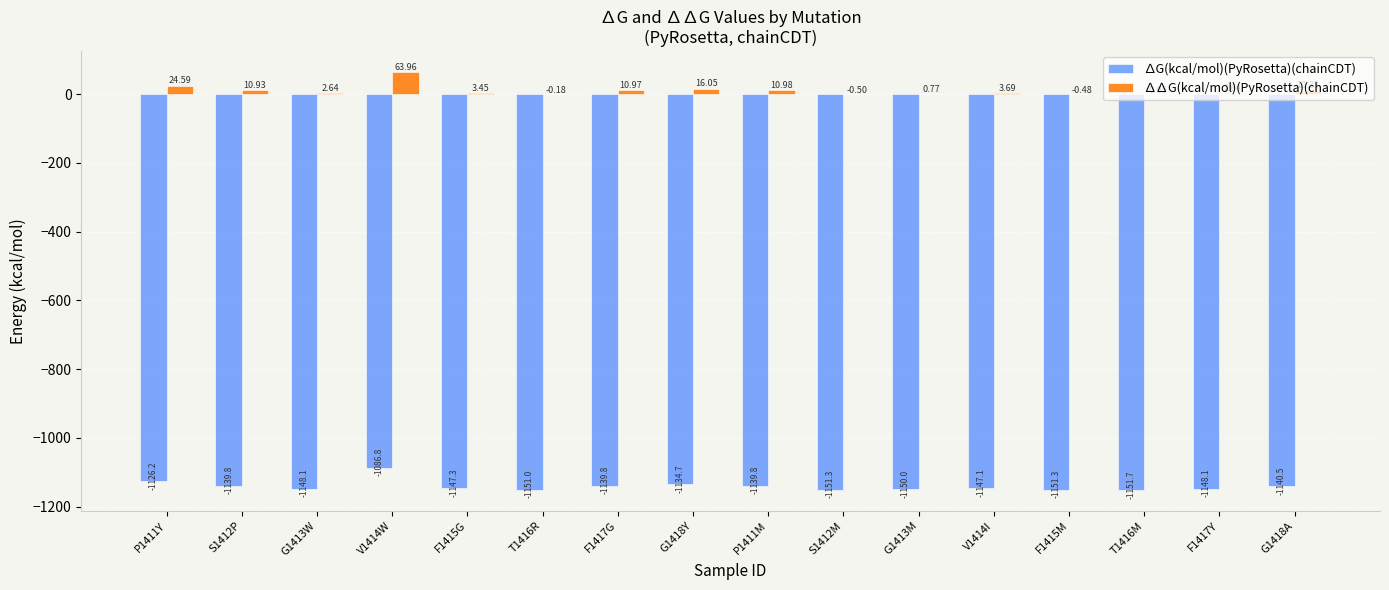

What is the total value across all series at S1412M?

-1151.8